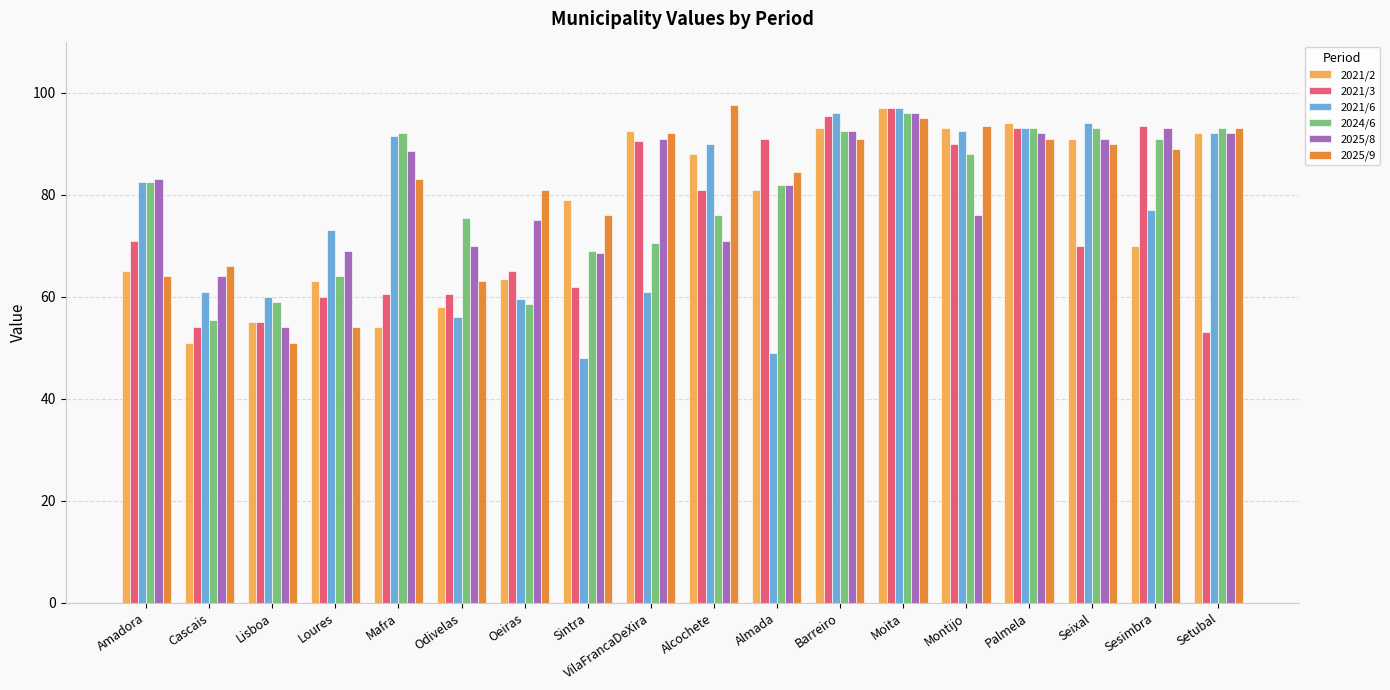

Count the number of data series in this chart.

6